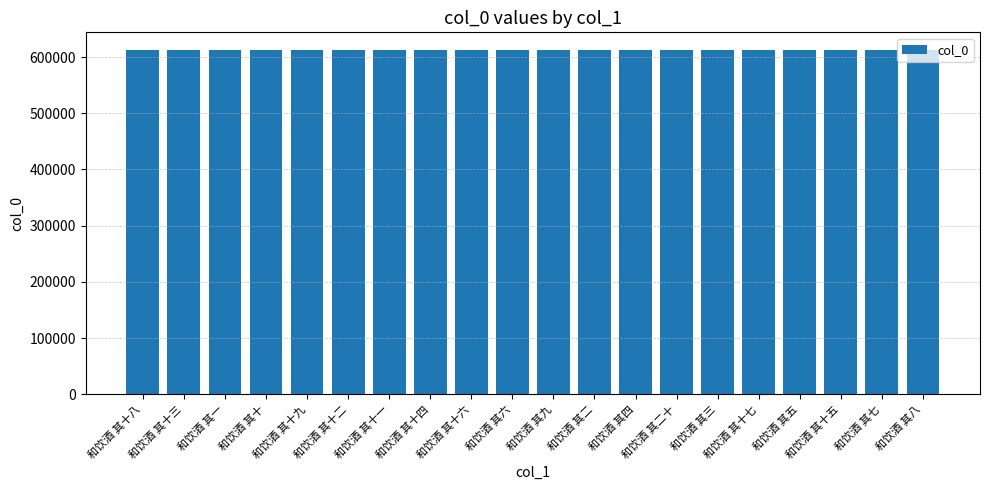

How many bars are there in total?

20